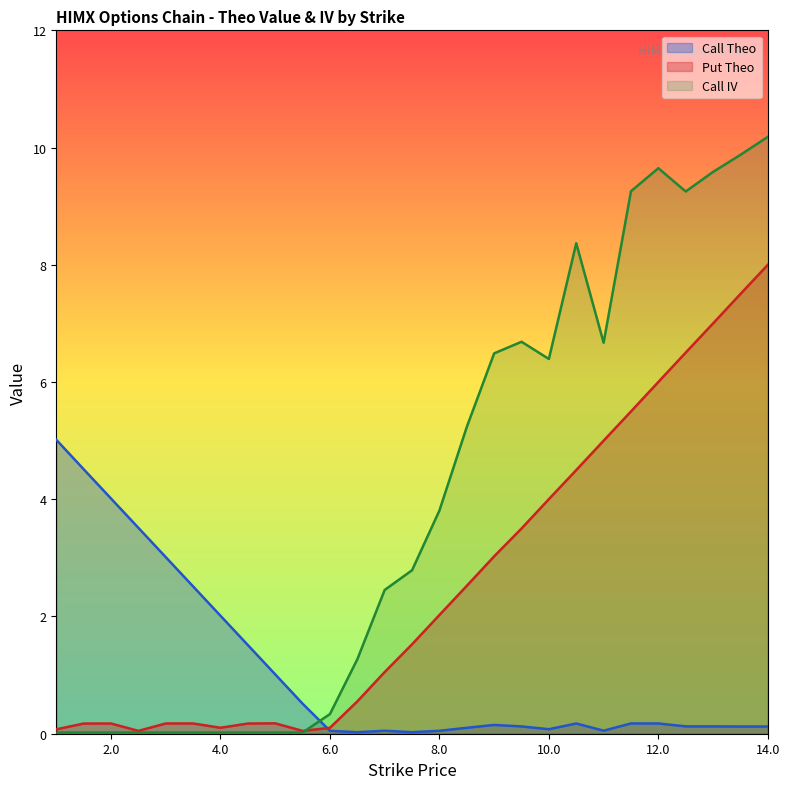

Reading left to right, list all the values displayed in this chart.

Call Theo: 5.0	4.5	4.0	3.5	3.0	2.5	2.0	1.5	1.0	0.5	0.0	0.0	0.1	0.0	0.1	0.1	0.1	0.1	0.1	0.2	0.1	0.2	0.2	0.1	0.1	0.1	0.1
Put Theo: 0.1	0.2	0.2	0.0	0.2	0.2	0.1	0.2	0.2	0.0	0.1	0.6	1.1	1.5	2.0	2.5	3.0	3.5	4.0	4.5	5.0	5.5	6.0	6.5	7.0	7.5	8.0
Call IV: 0.0	0.0	0.0	0.0	0.0	0.0	0.0	0.0	0.0	0.0	0.3	1.3	2.5	2.8	3.8	5.2	6.5	6.7	6.4	8.4	6.7	9.3	9.6	9.3	9.6	9.9	10.2